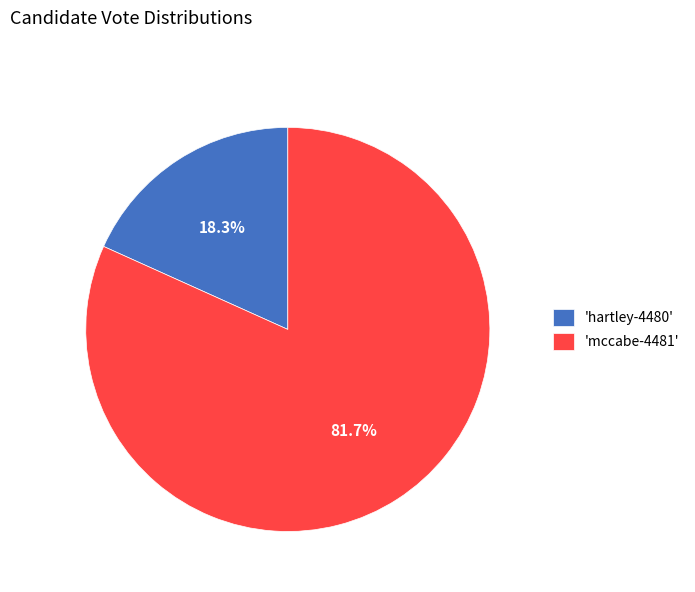

What is the ratio of the value at 'mccabe-4481' to the value at 'hartley-4480'?

4.5